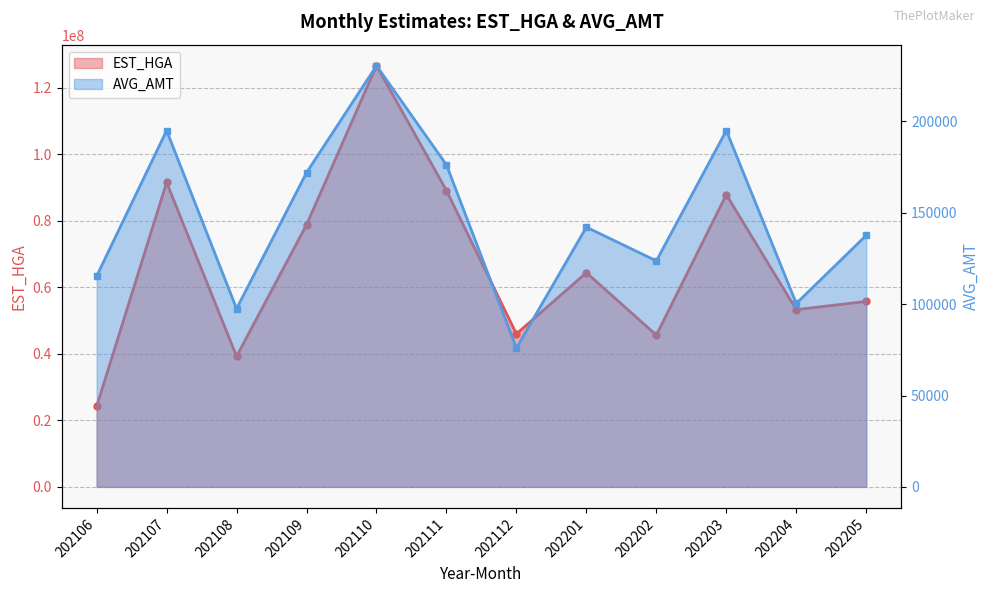

What is the sum of all EST_HGA values?

802067265